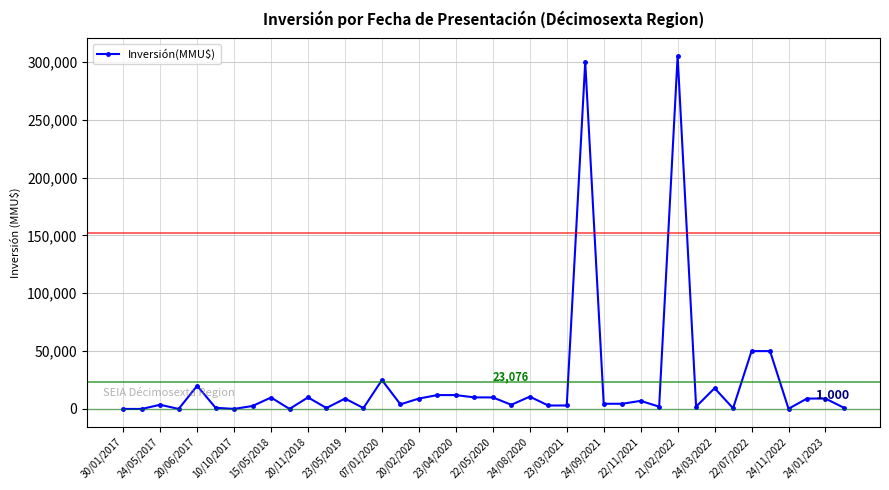

What is the maximum value shown in the chart?

305000